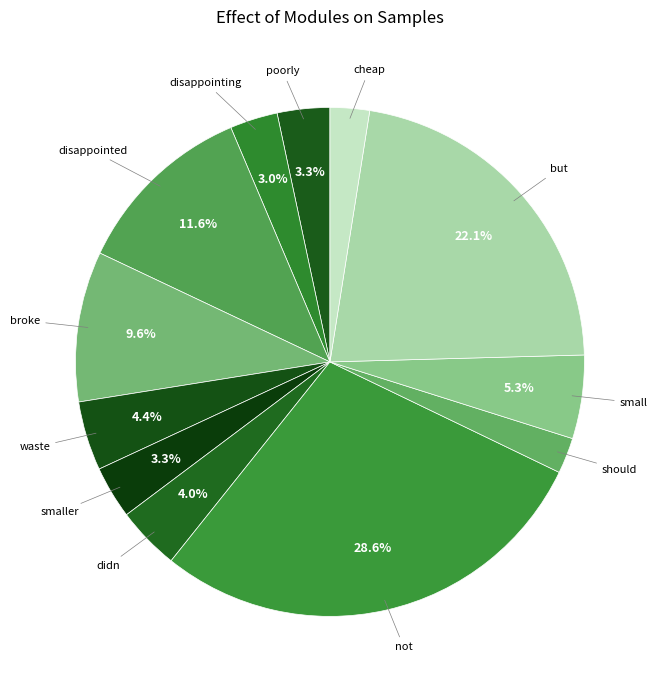

Count the number of slices in the pie.

12